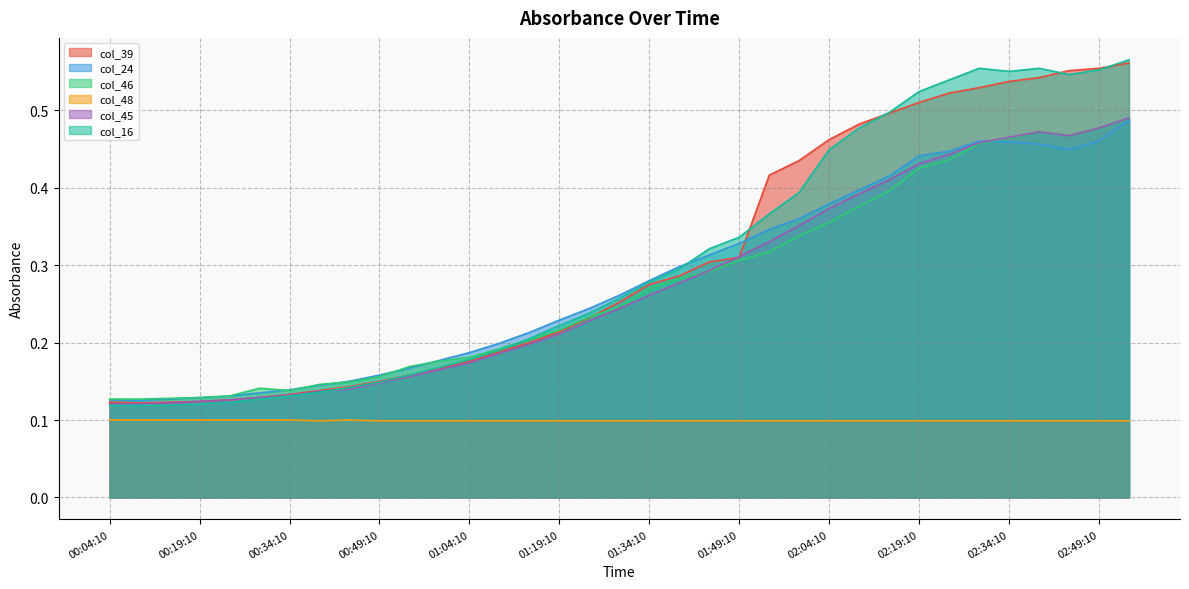

After their last crossing, which series has the higher values: col_39 or col_24?

col_39